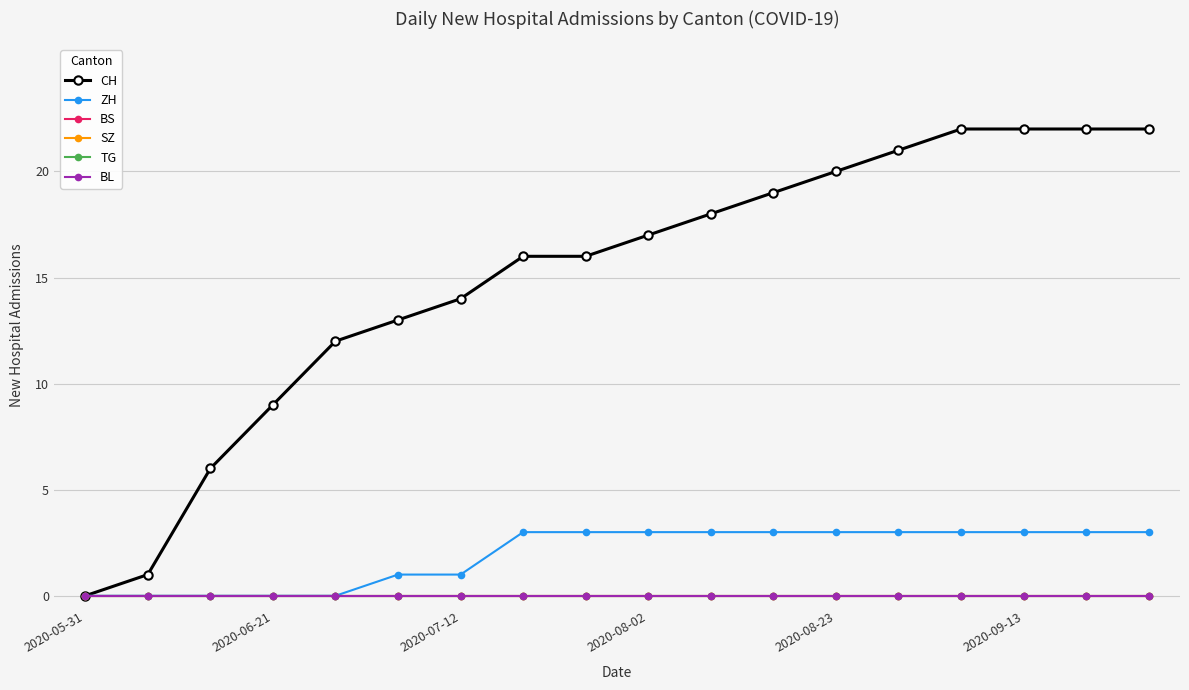

Is this an area chart (filled region under the line)?

No